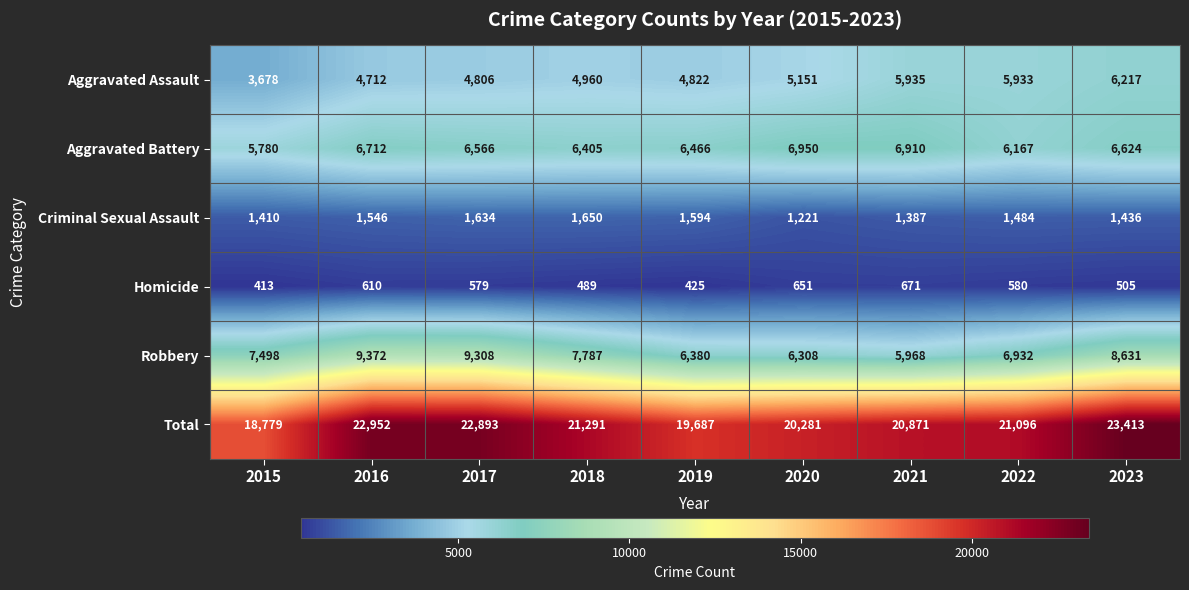

Which series has the widest spread of values?

Total